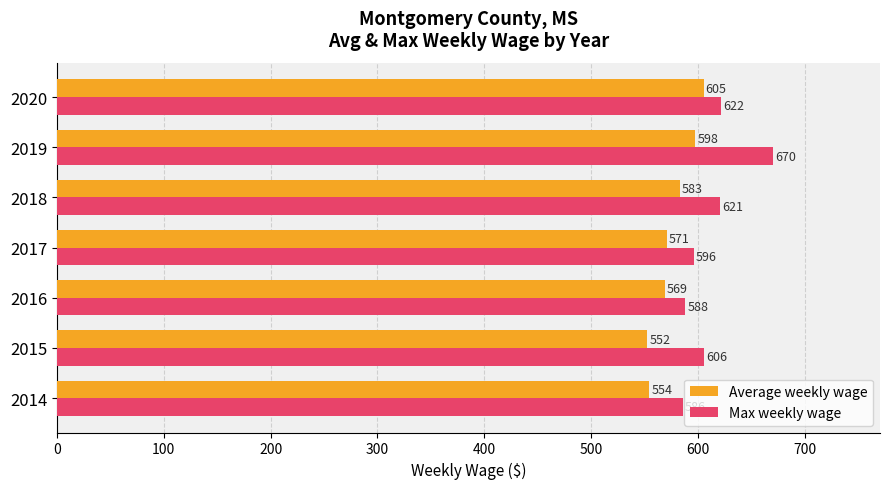

What is the average value of the Max weekly wage series?

612.7